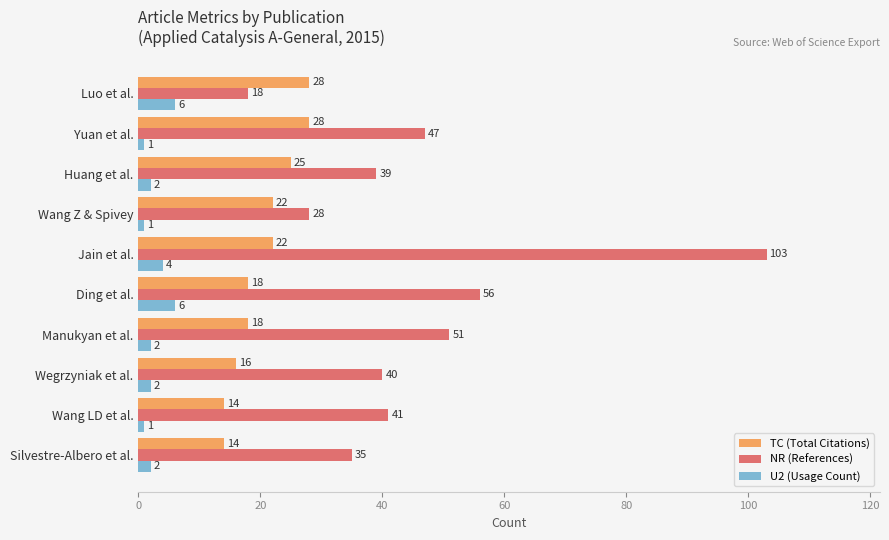

What value does the TC (Total Citations) series have at Silvestre-Albero et al.?

14